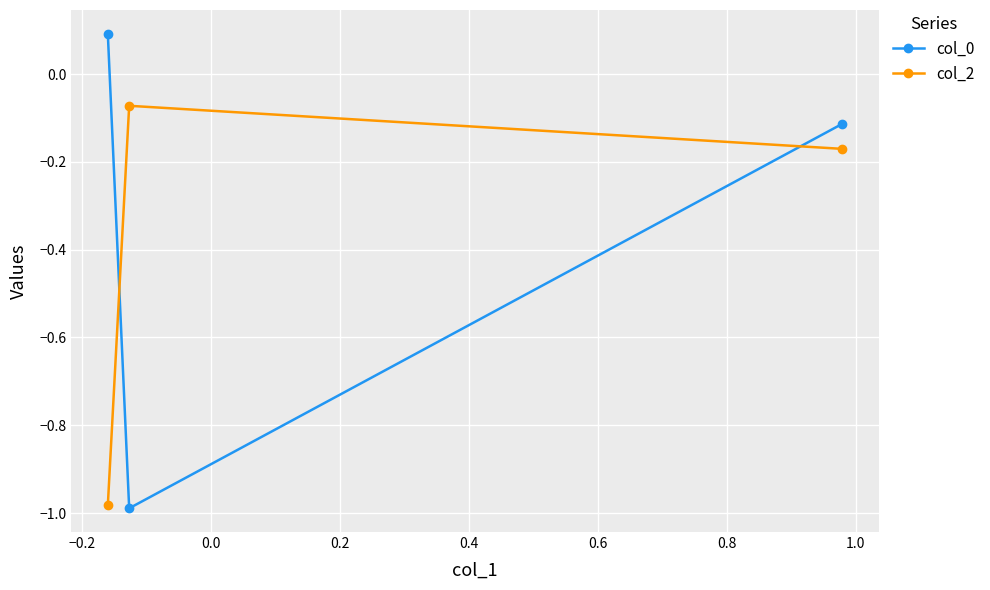

Which series has the largest total across all categories?

col_0